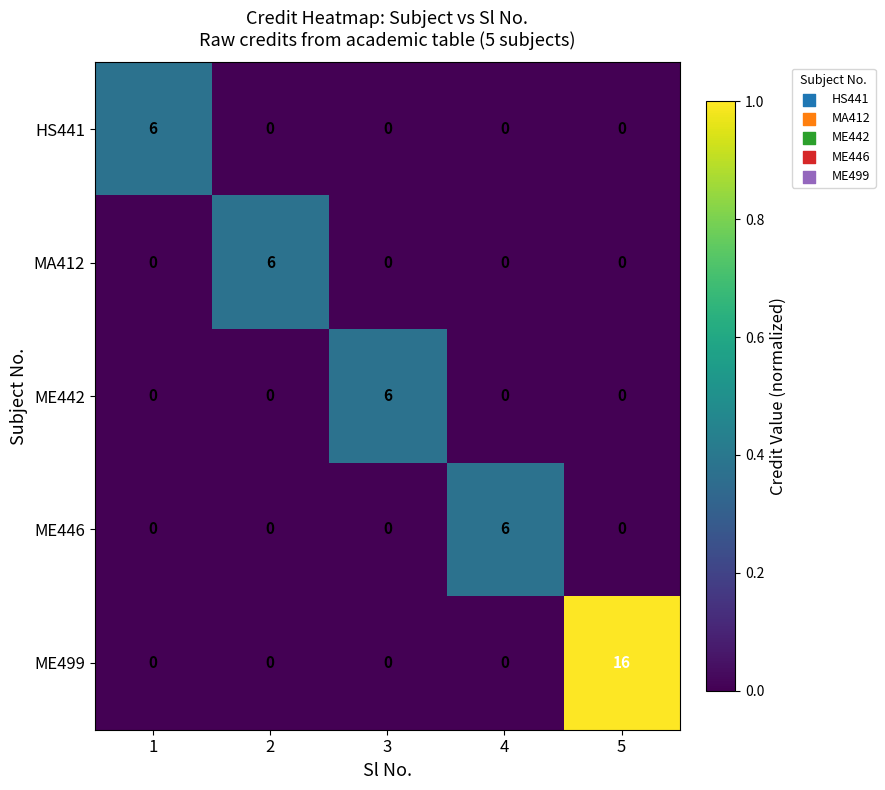

Which series has the largest total across all categories?

ME499